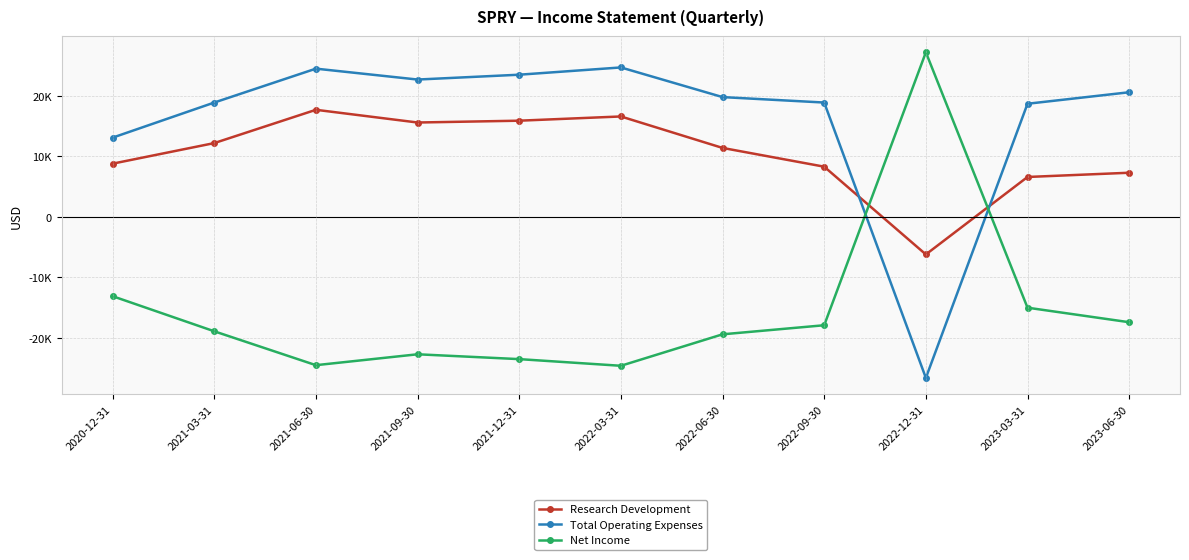

What are all the series names shown in the legend?

Research Development, Total Operating Expenses, Net Income